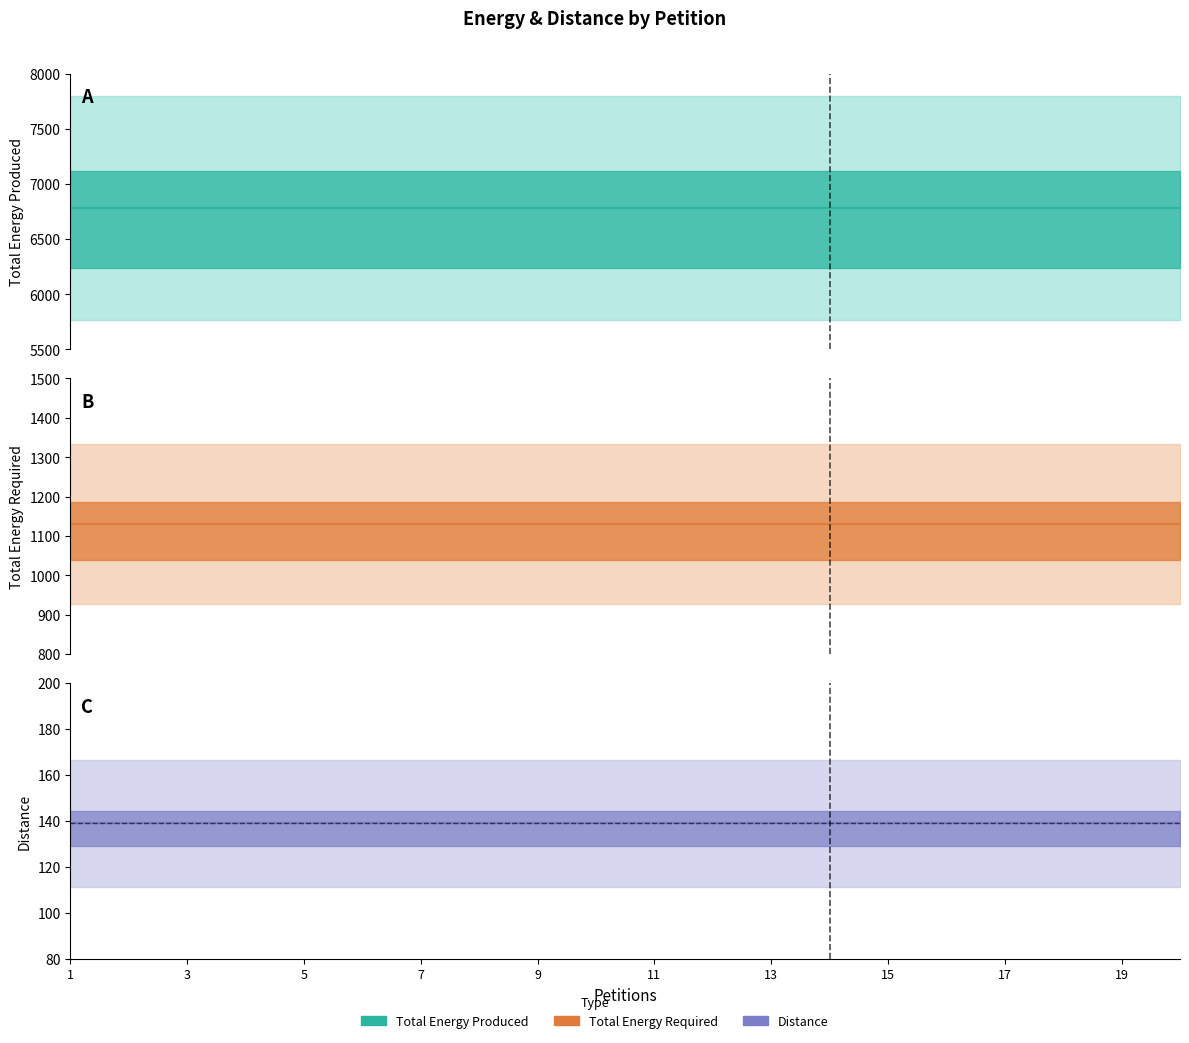

Between 11 and 12, which is larger?

11